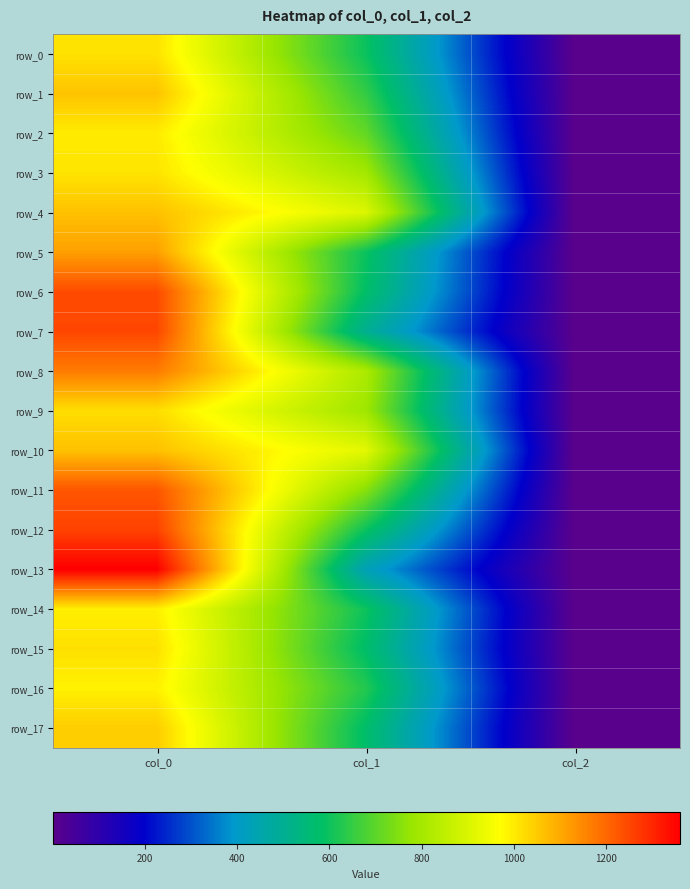

What is the highest value of the row_10 series?

1063.3